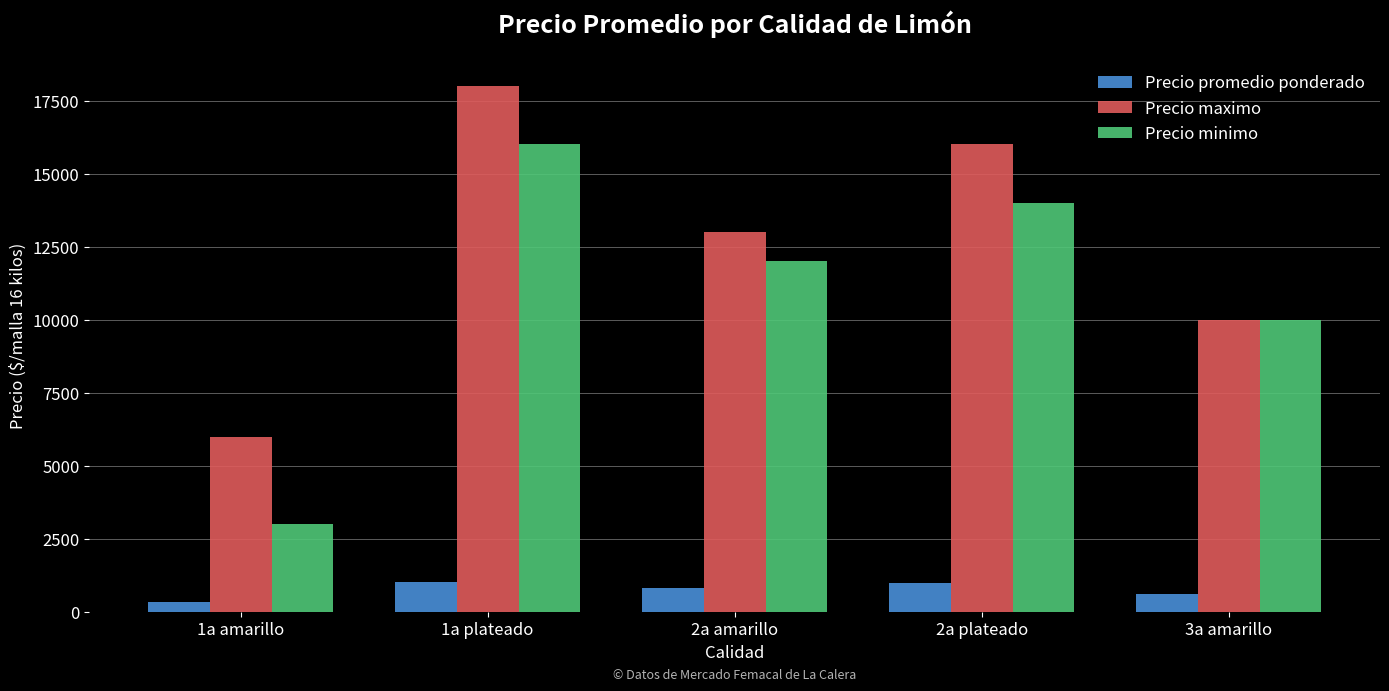

At which label does Precio promedio ponderado first exceed 812?

1a plateado